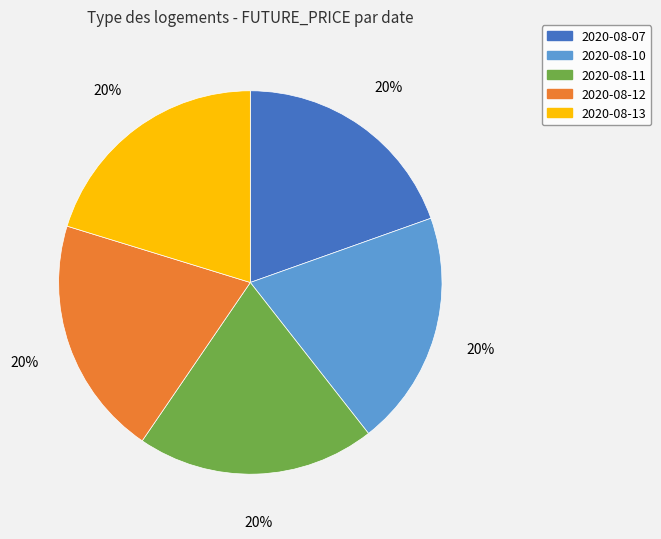

Count the number of slices in the pie.

5